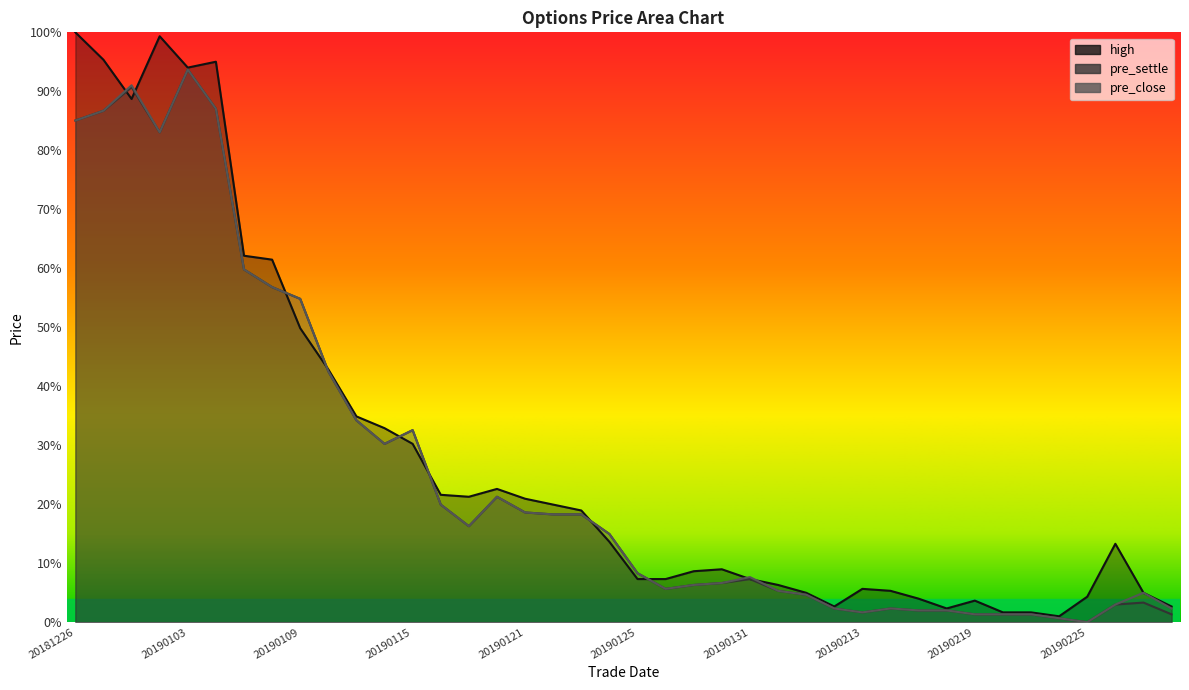

What is the value of the pre_close point at the 1st from the left?

0.9